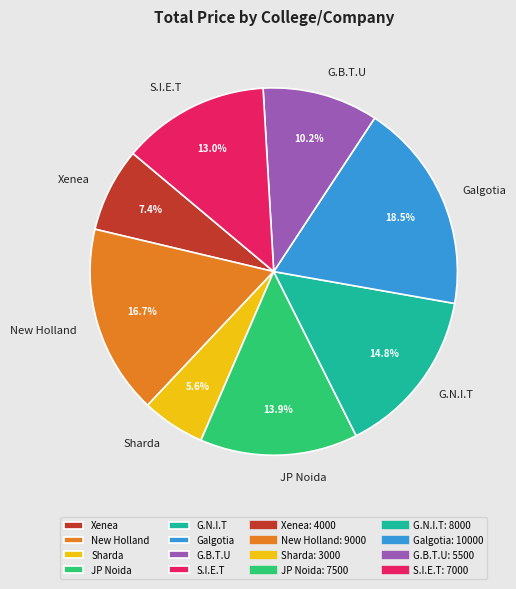

Which slice is the largest?

Galgotia